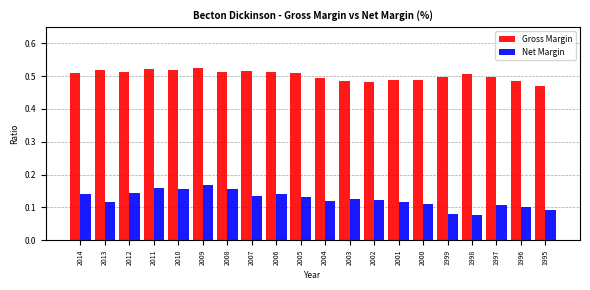

What is the sum of the Net Margin values at 1997 and 2009?

0.3